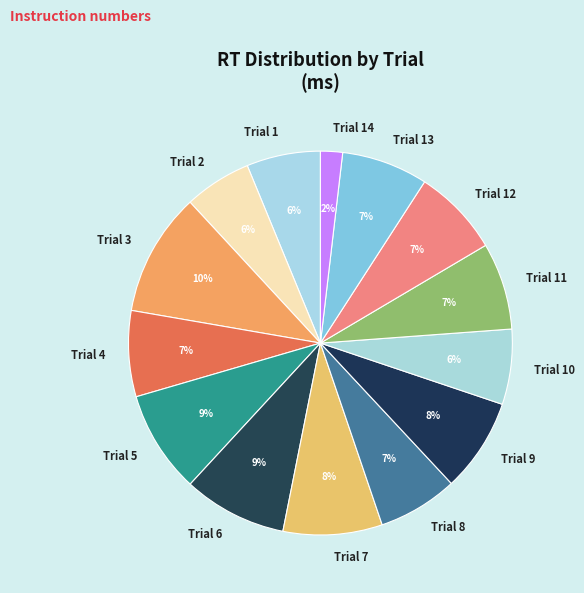

What is the ratio of the value at Trial 12 to the value at Trial 1?

1.2